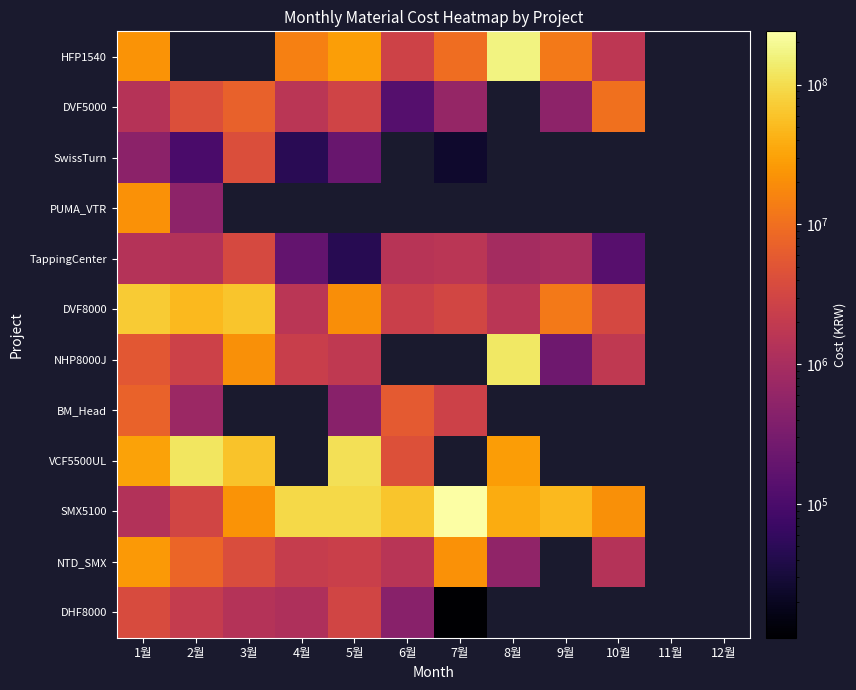

The value of VCF5500UL at 2월 is 122223295.0. True or false?

True